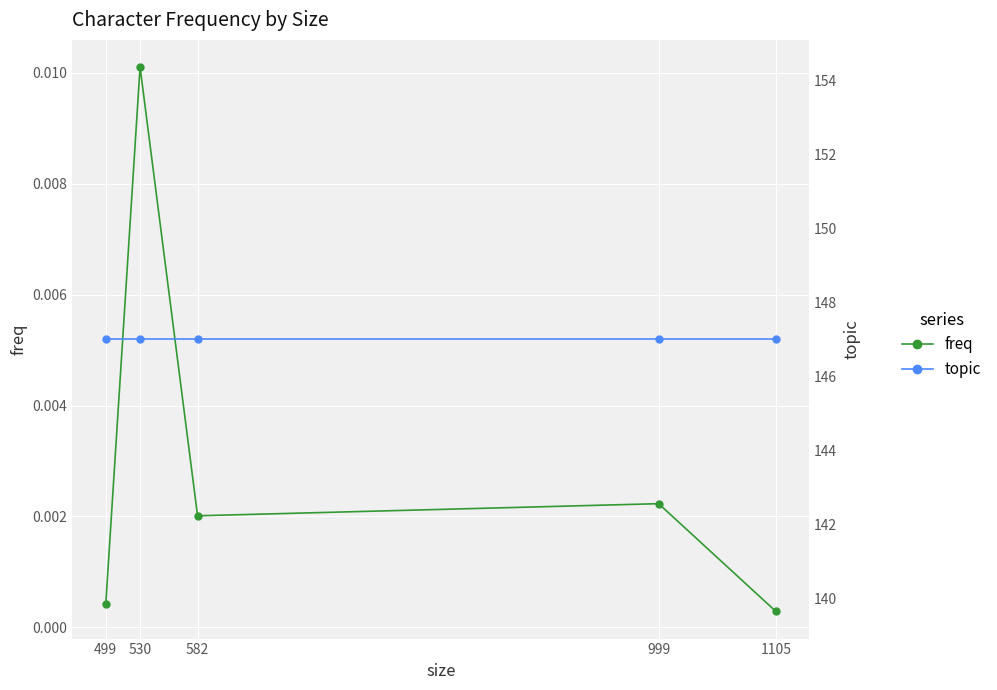

Rank the categories by freq value from lowest to highest.

1105, 499, 582, 999, 530